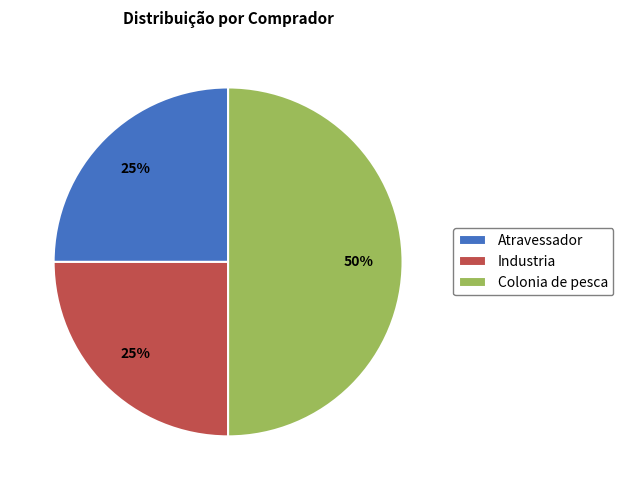

Which category has the biggest portion of the pie?

Colonia de pesca